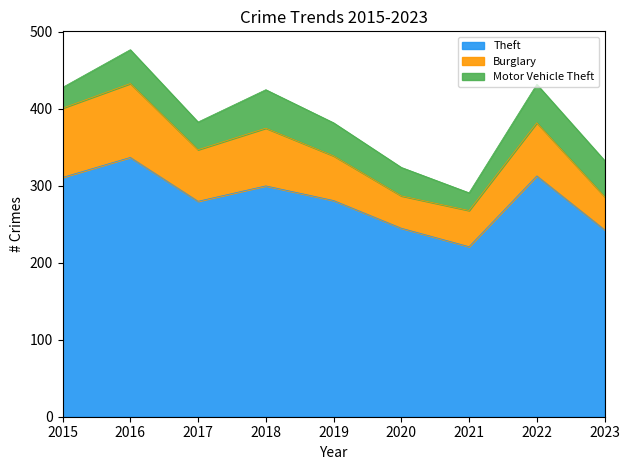

At which category is the sum across all series the highest?

2016